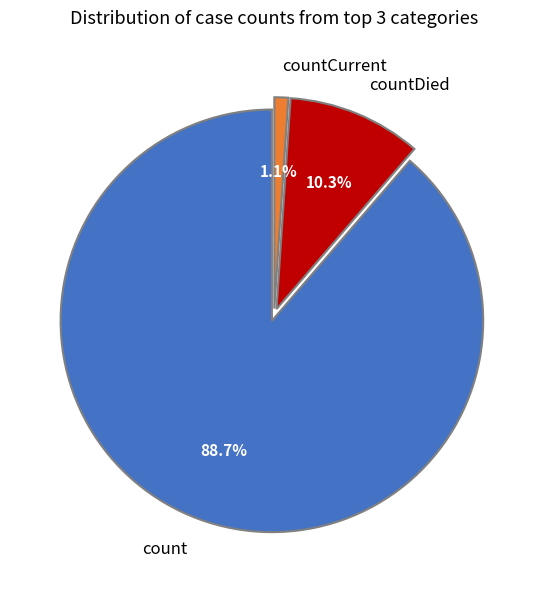

Count the number of slices in the pie.

3